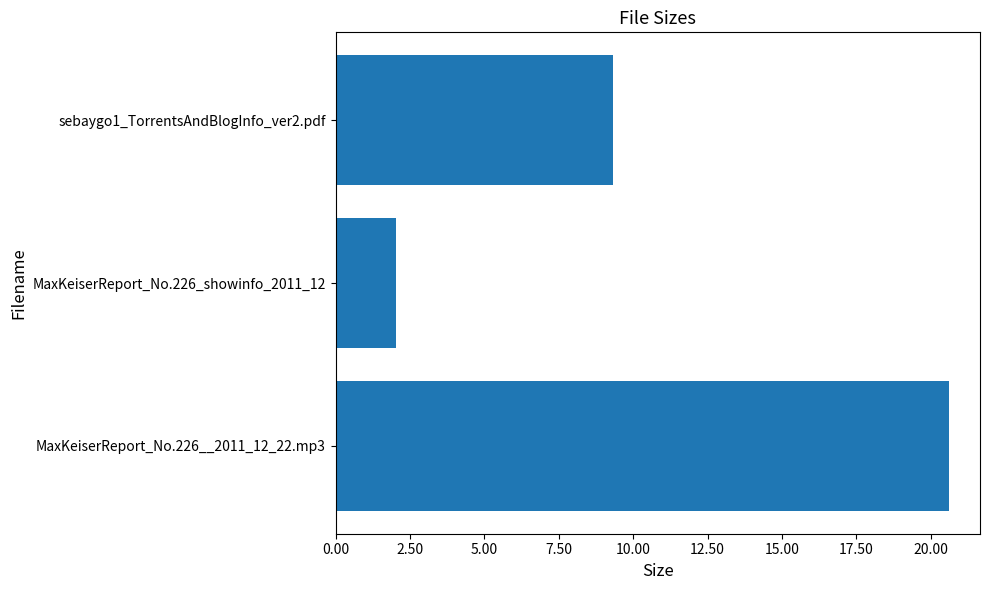

Count the number of data series in this chart.

1